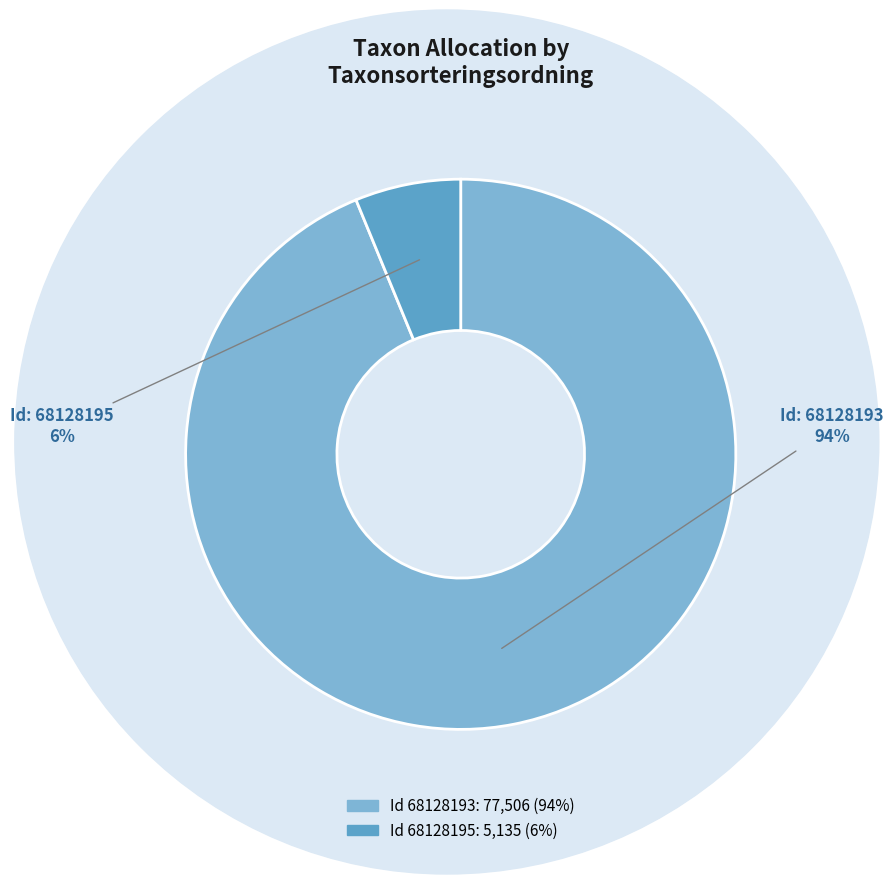

Is there a majority slice in this chart?

Yes